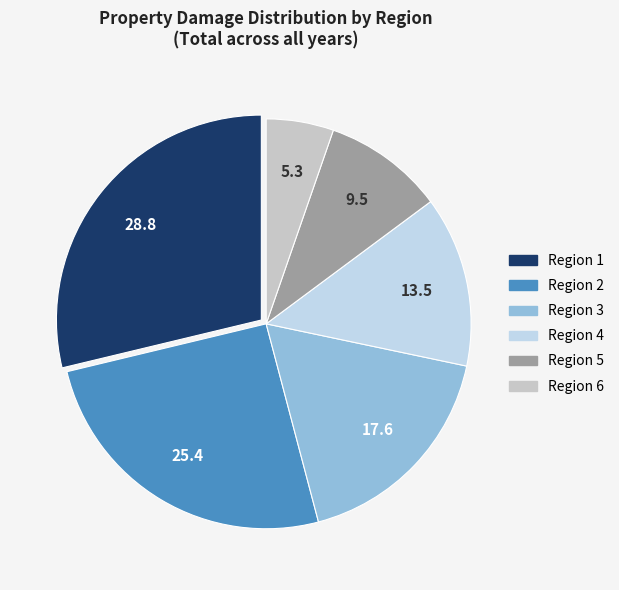

Is there a majority slice in this chart?

No